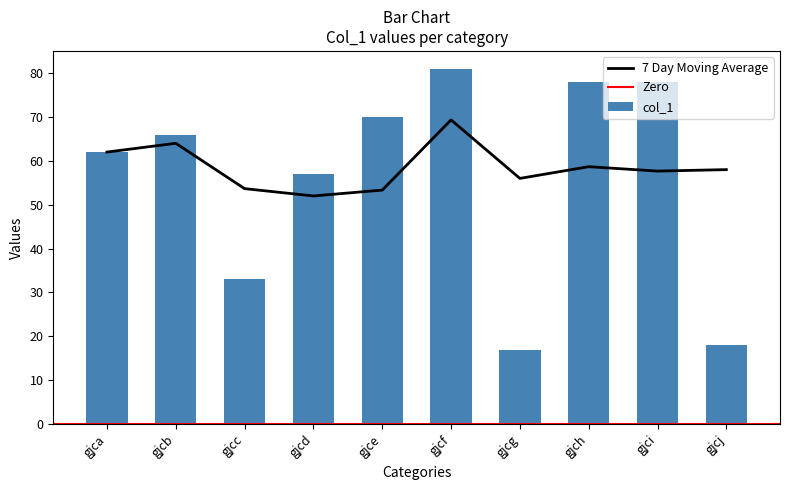

Where is the data nearest to the value 49?

gjcd